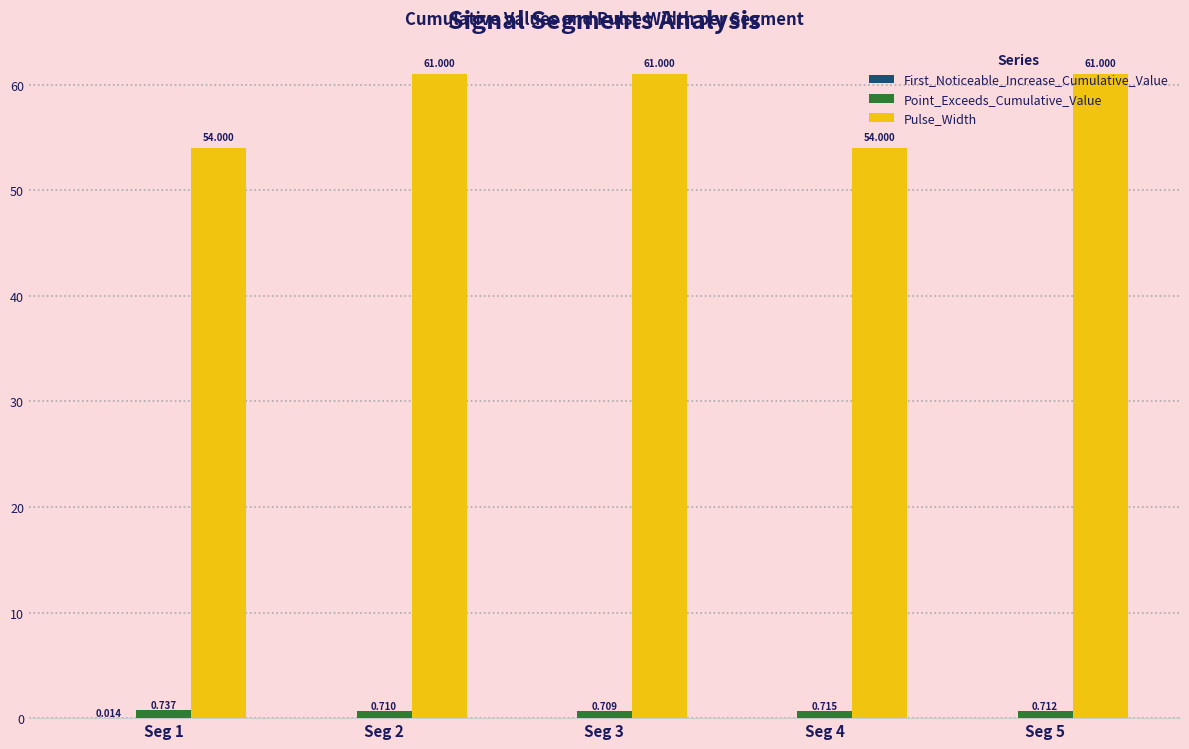

Is the value of Point_Exceeds_Cumulative_Value at Seg 3 greater than the value of Pulse_Width at Seg 4?

No